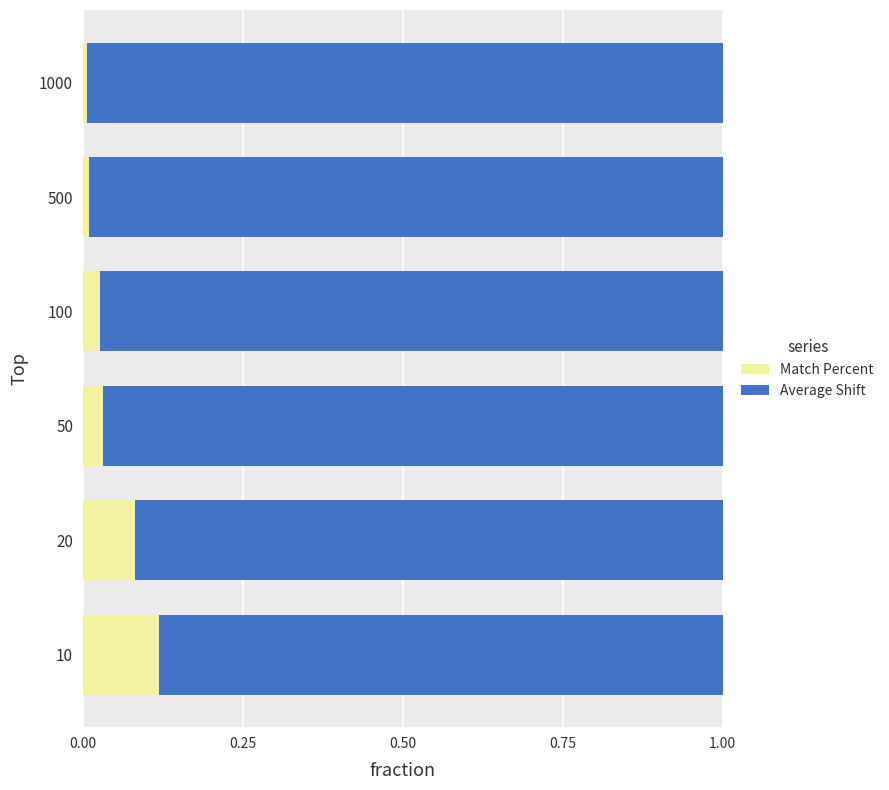

Which series has the largest range (max minus min)?

Match Percent